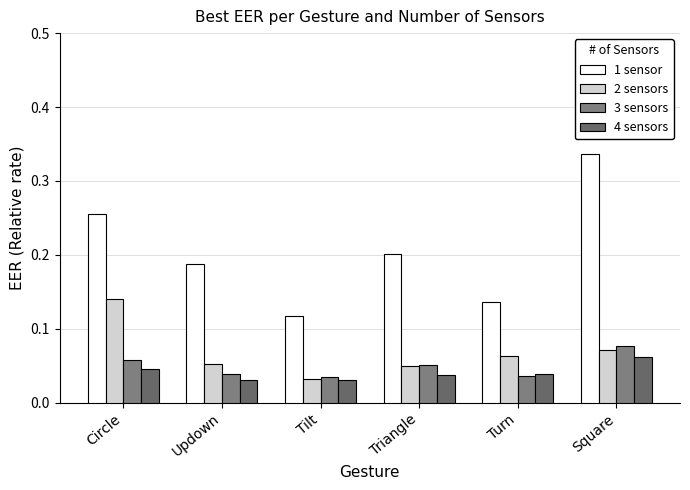

How many 4 sensors values are between 0 and 1?

6